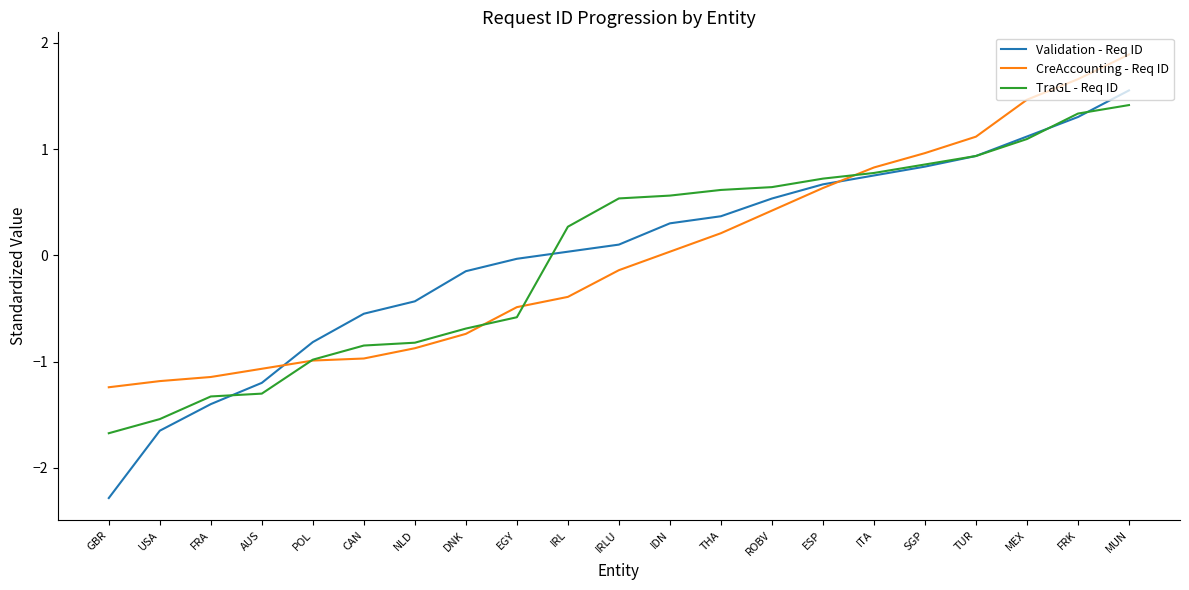

Rank the series by their average value, from highest to lowest.

CreAccounting - Req ID, Validation - Req ID, TraGL - Req ID